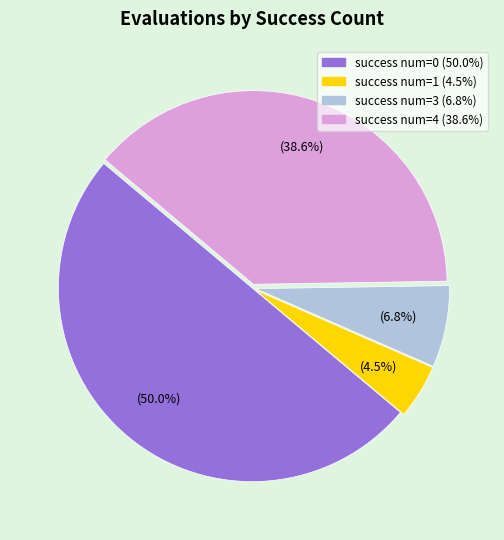

To the nearest percent, what is the average slice percentage?

25%